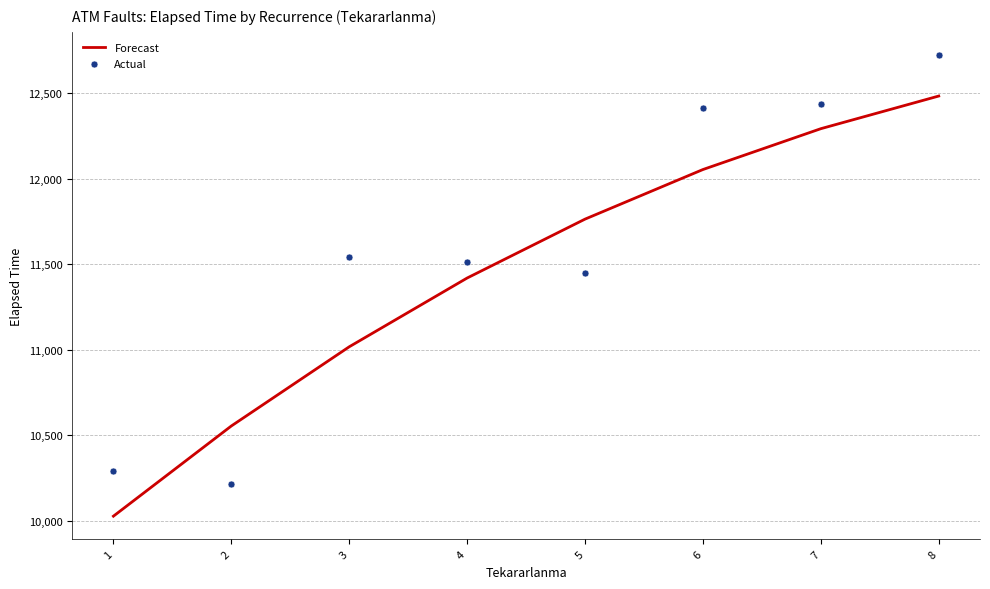

At which category is the sum across all series the highest?

8